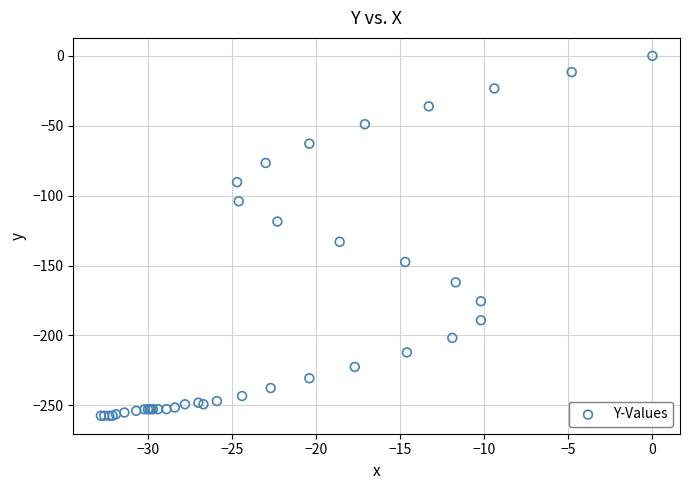

What Y value in the scatter plot is closest to -128?

-133.0